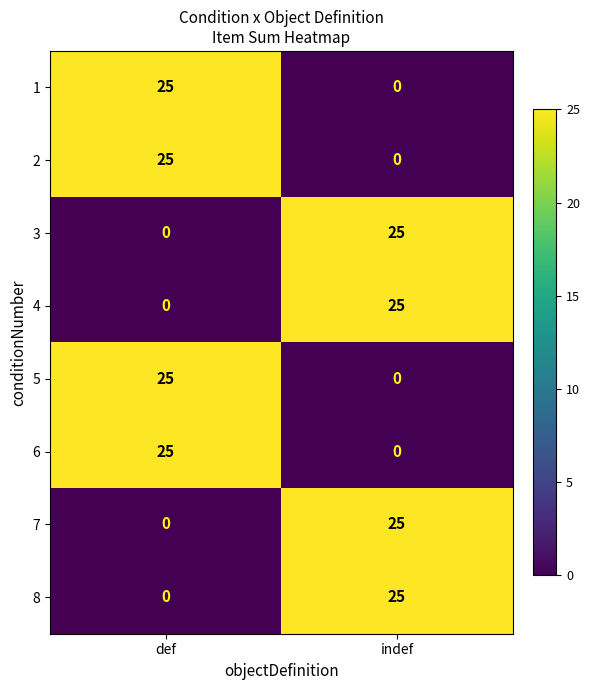

What is the spread (max minus min) of values at indef?

25